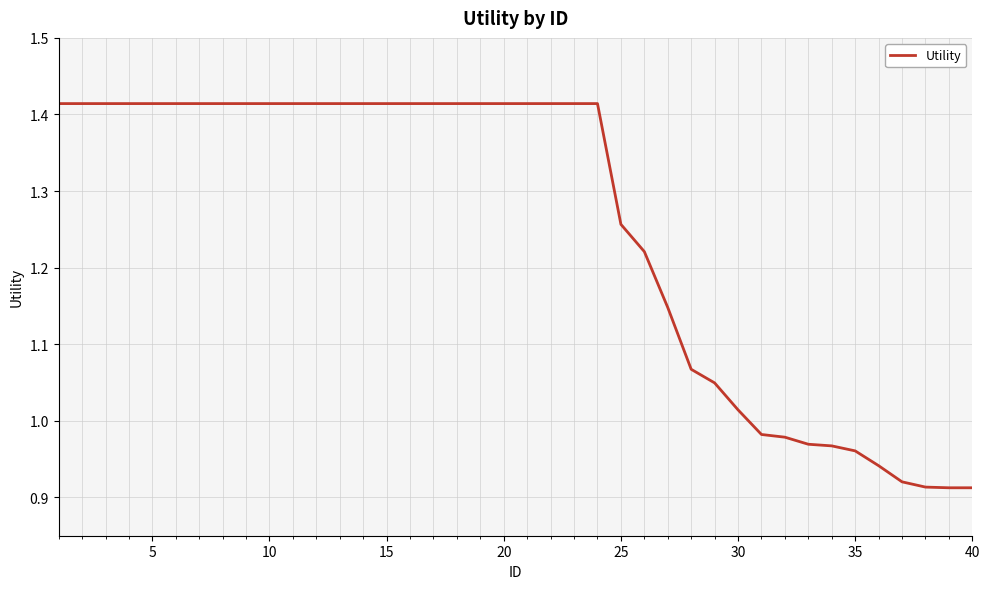

What is the sum of all values?

50.2